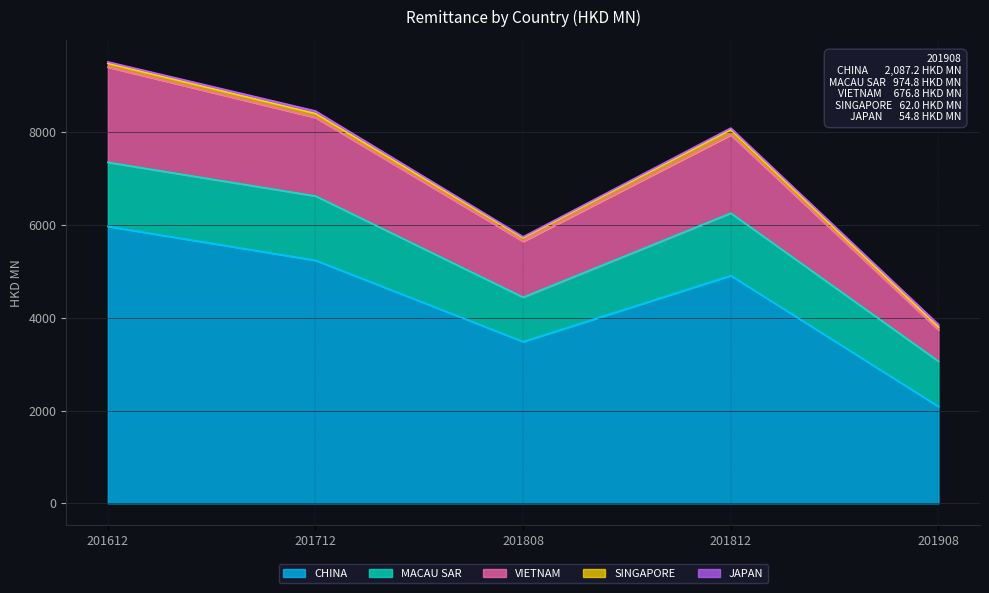

What are all the series names shown in the legend?

CHINA, MACAU SAR, VIETNAM, SINGAPORE, JAPAN